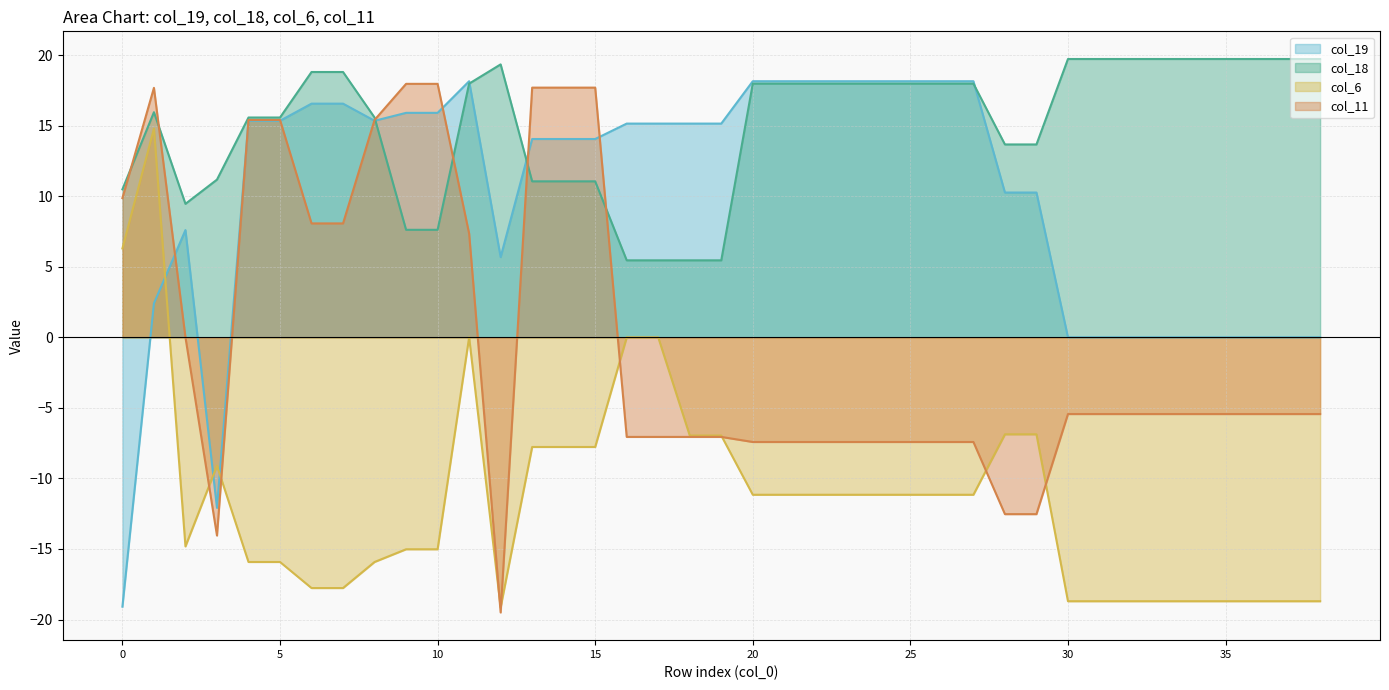

At 27, list the series in order from smallest to largest.

col_6, col_11, col_18, col_19